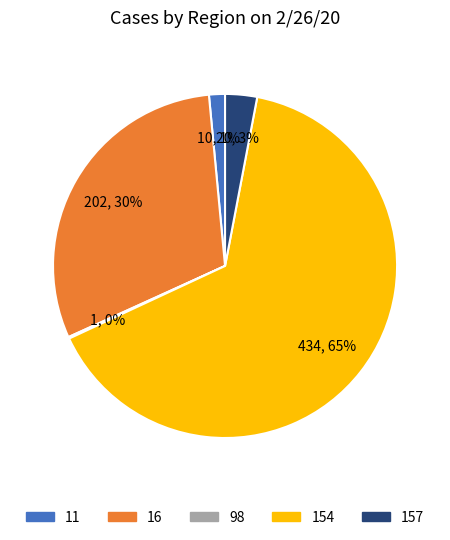

Is there any slice that represents more than half of the pie?

Yes